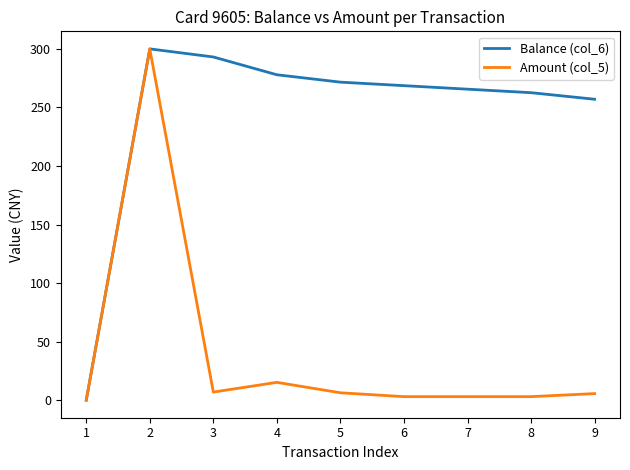

How many lines are shown in the chart?

2